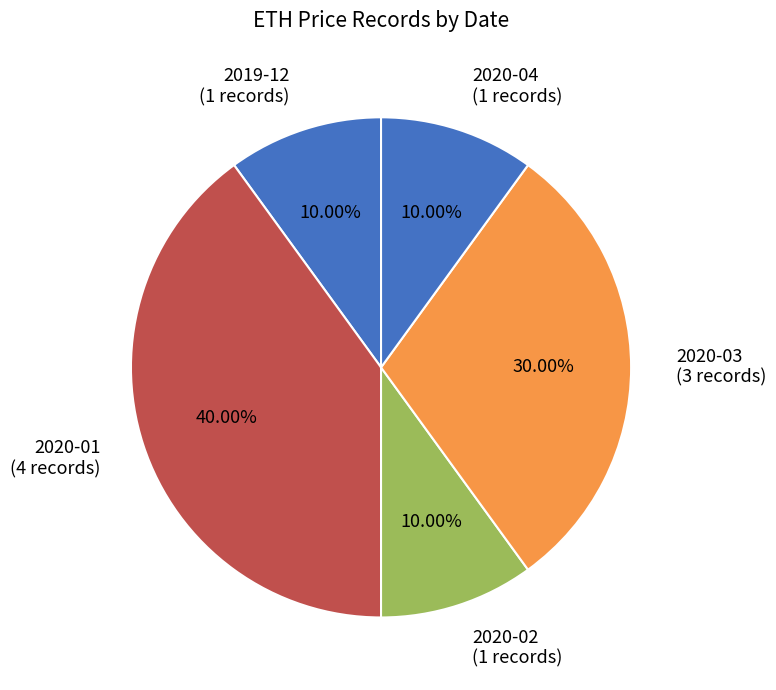

Does 2019-12 (1 records) represent more than half of the total?

No